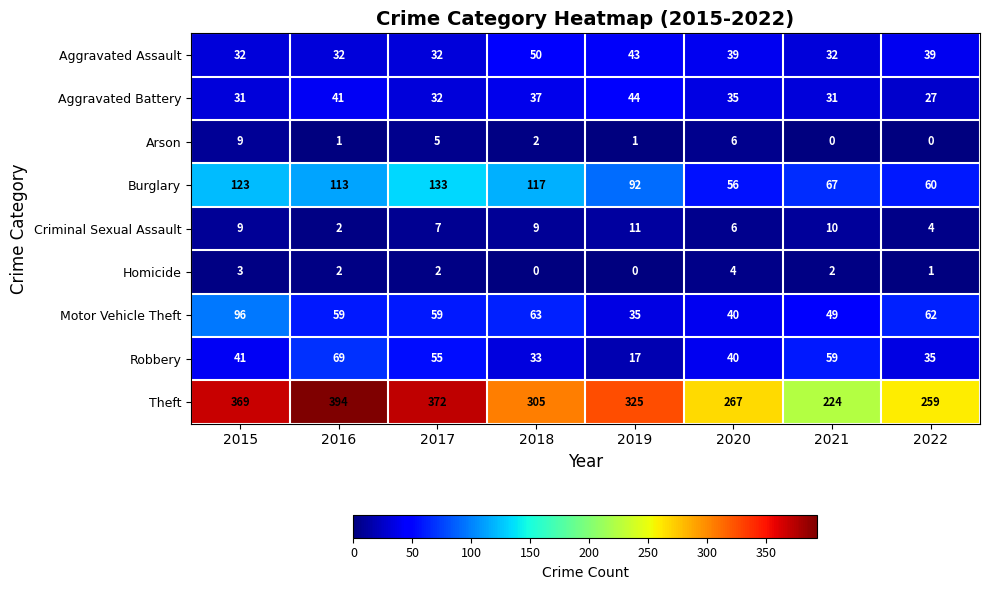

Which series has the largest range (max minus min)?

Theft